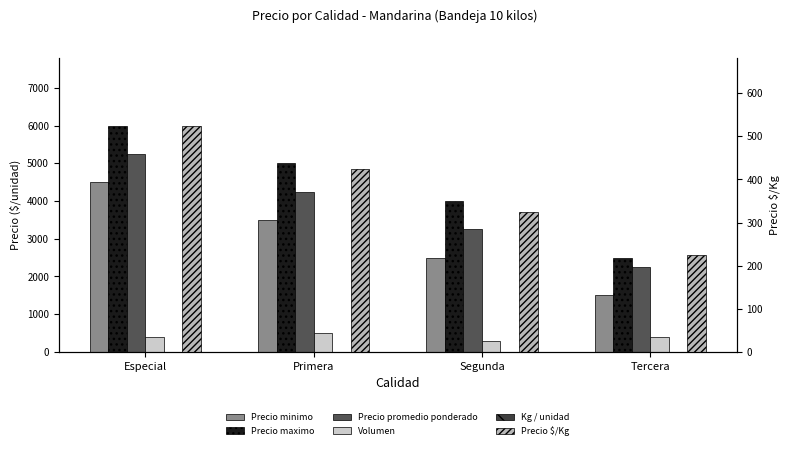

Reading left to right, transcribe all the data shown in this chart.

Precio minimo: 4500	3500	2500	1500
Precio maximo: 6000	5000	4000	2500
Precio promedio ponderado: 5250	4250	3250	2250
Volumen: 400	500	300	400
Kg / unidad: 10	10	10	10
Precio $/Kg: 525	425	325	225